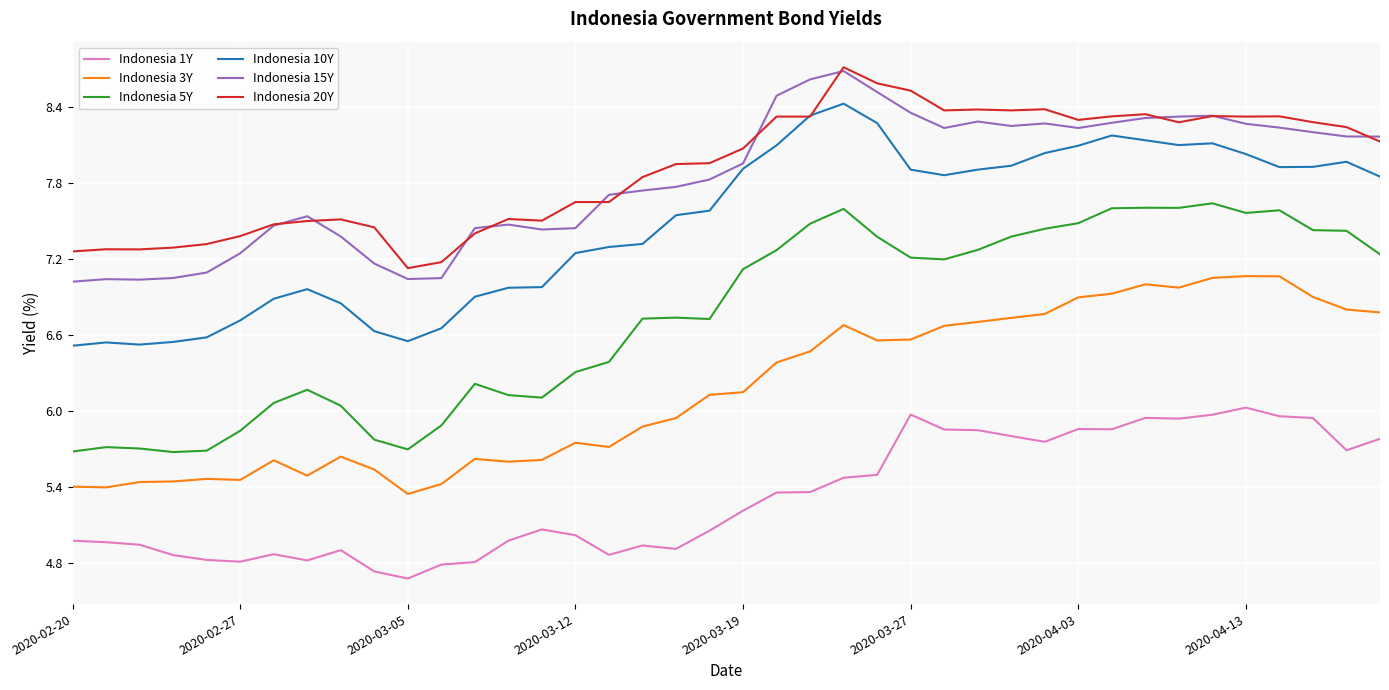

True or false: Indonesia 20Y and Indonesia 5Y intersect in this chart.

False